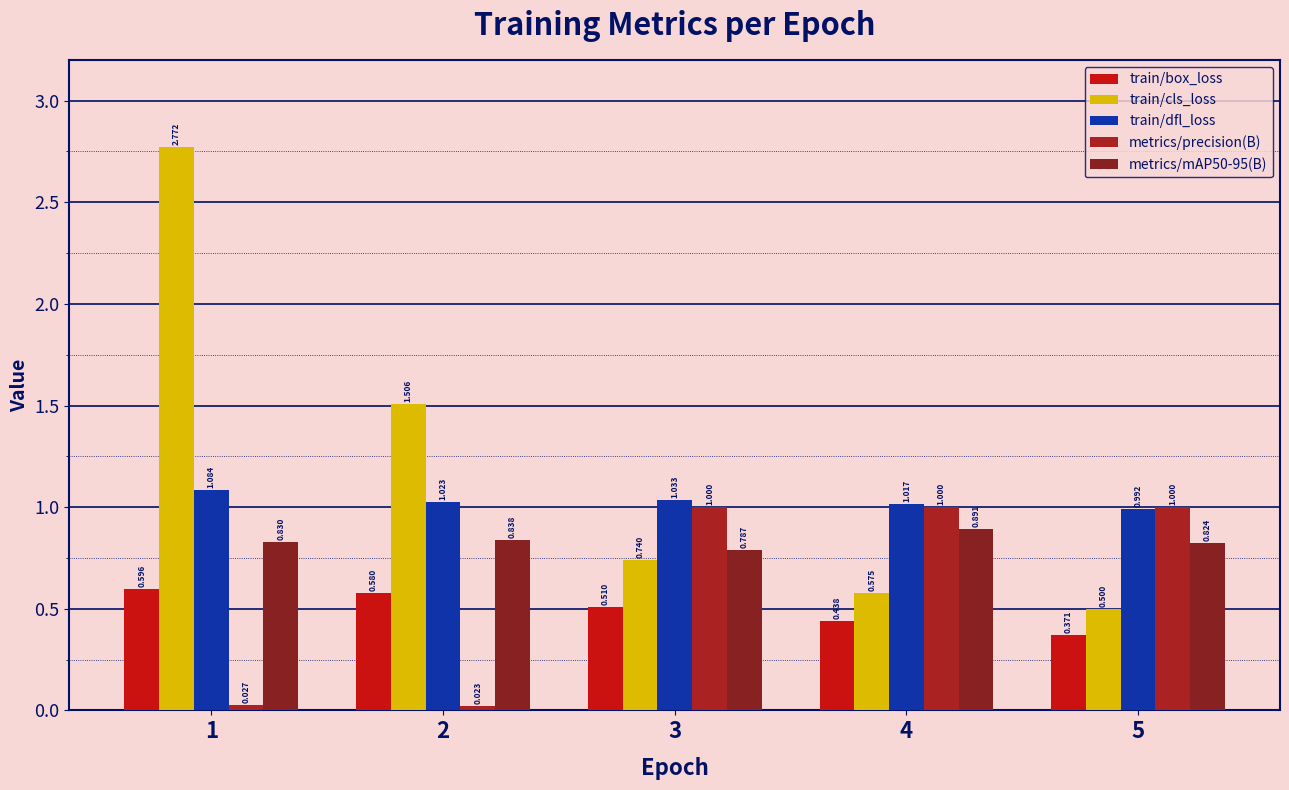

How many data points does each series have?

5